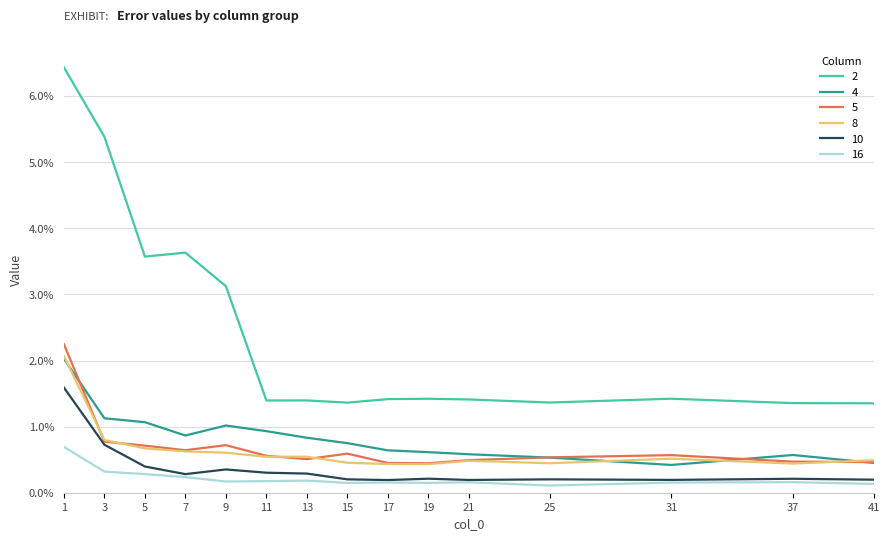

What are all the series names shown in the legend?

2, 4, 5, 8, 10, 16